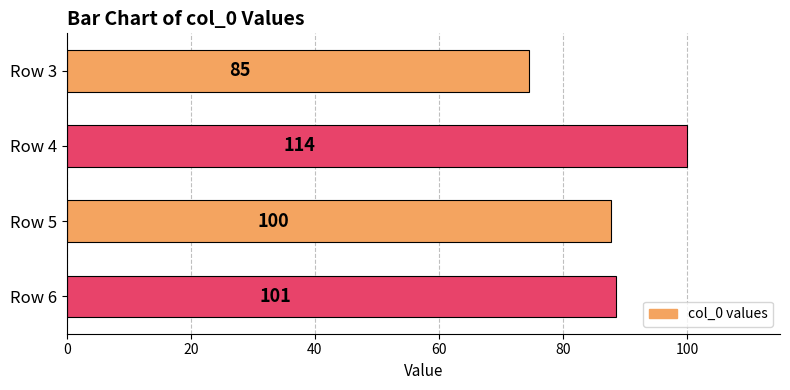

Does the chart contain any negative values?

No